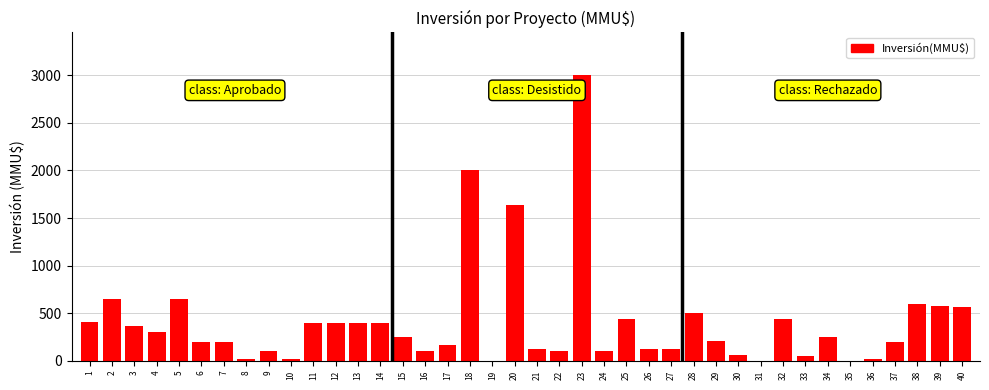

The value at 23 is 3000. True or false?

True